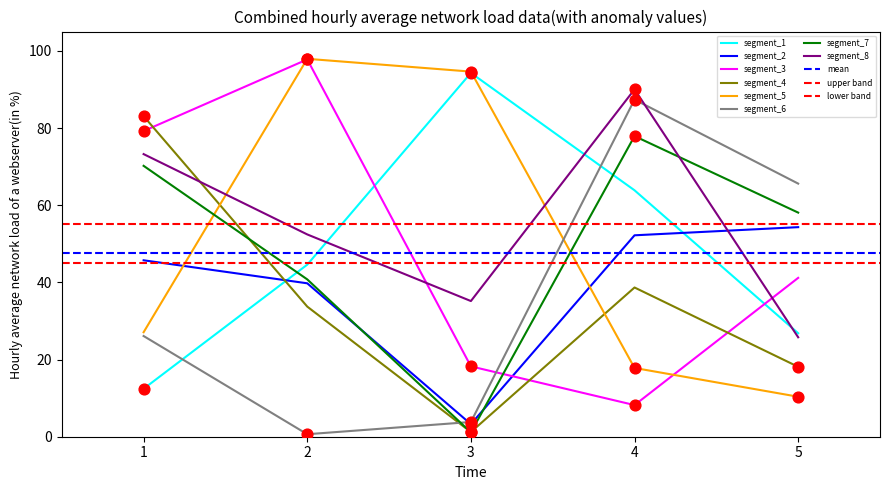

Rank the categories by segment_5 value from lowest to highest.

5, 4, 1, 3, 2